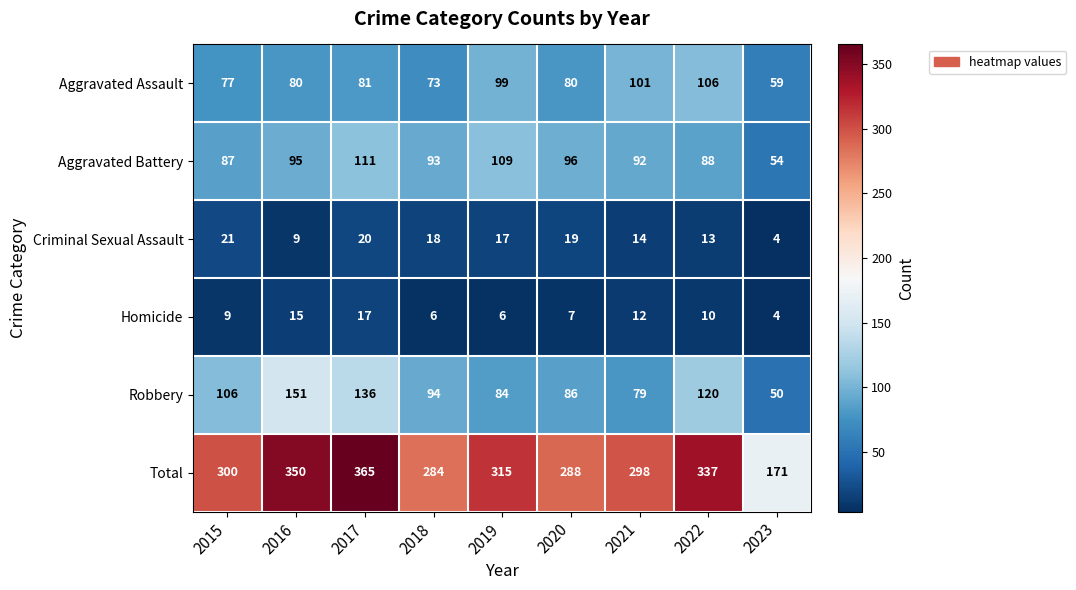

Which series has the widest spread of values?

Total